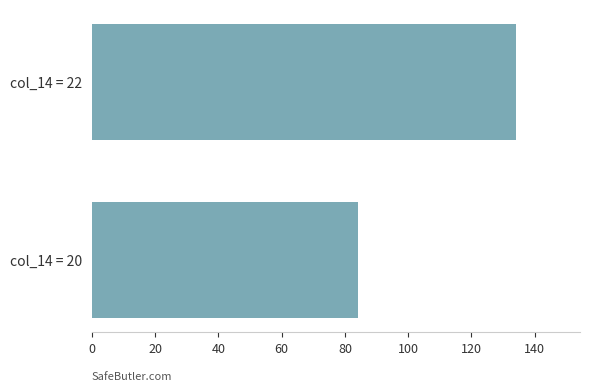

Reading top to bottom, transcribe all the data shown in this chart.

134.2	84.1